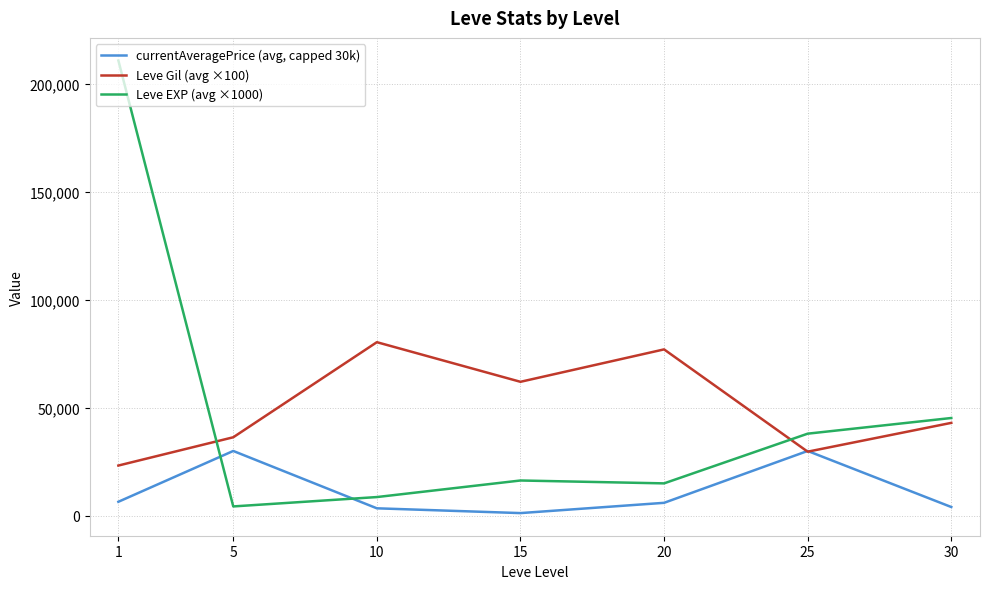

Is the value of currentAveragePrice (avg, capped 30k) at 25 greater than the value of Leve Gil (avg ×100) at 10?

No